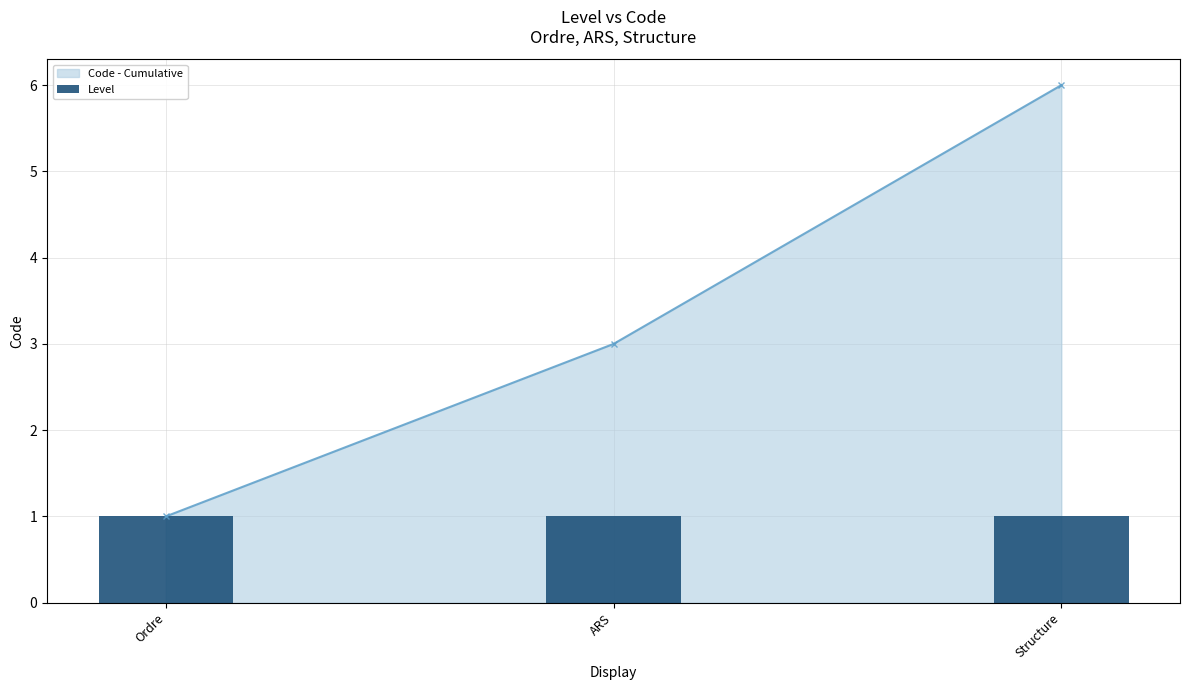

What is the label of the 1st bar from the left?

Ordre